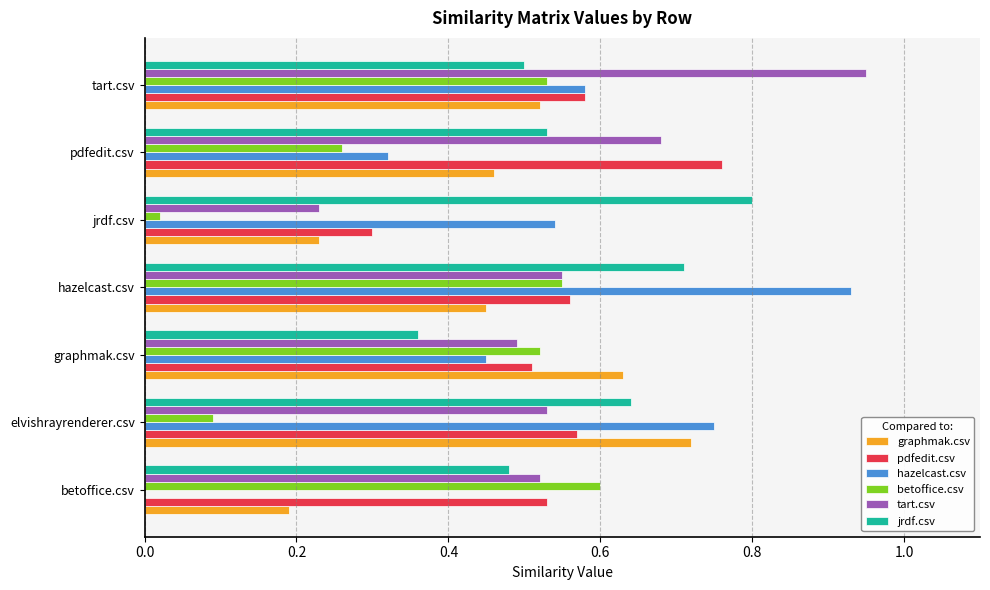

Is the value of tart.csv at betoffice.csv greater than the value of betoffice.csv at betoffice.csv?

No